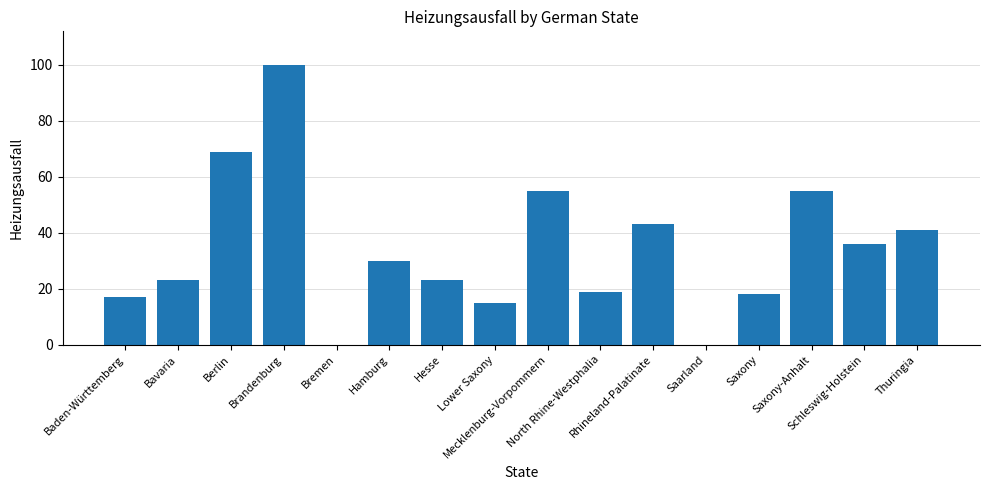

What is the sum of all values?

544